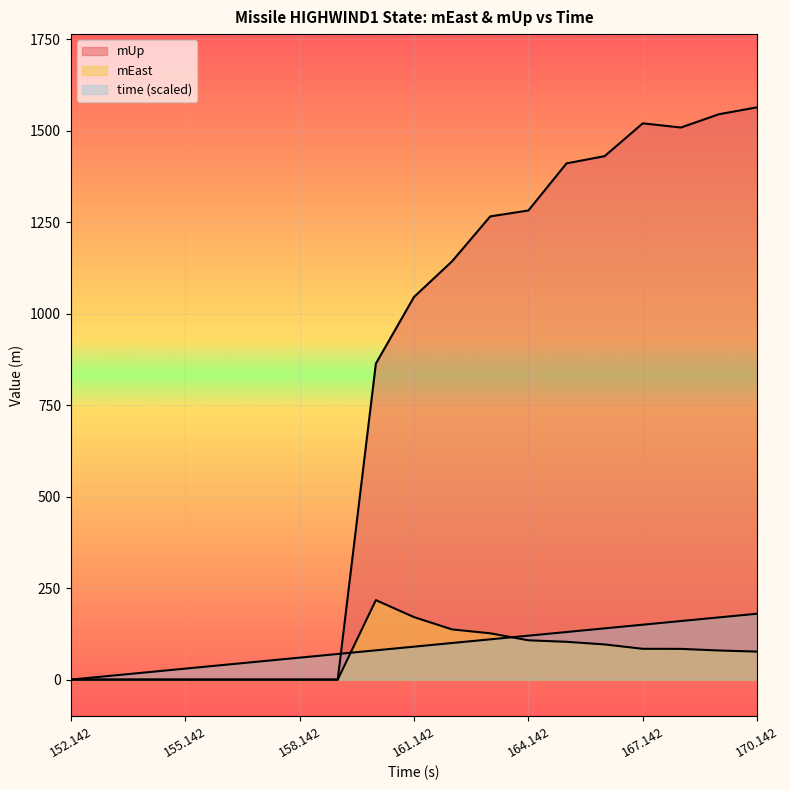

At which category is the sum across all series the highest?

170.142